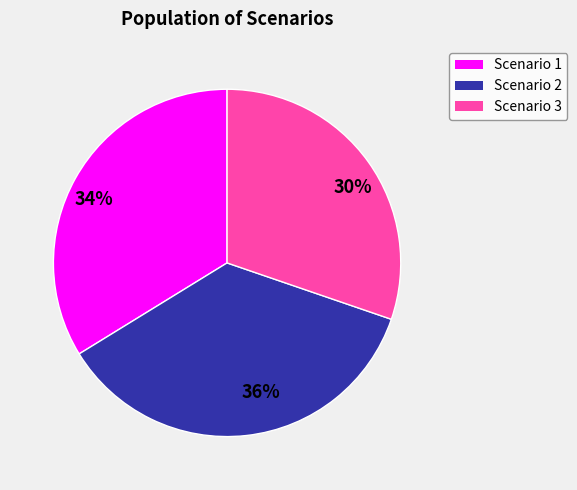

Count the number of slices in the pie.

3